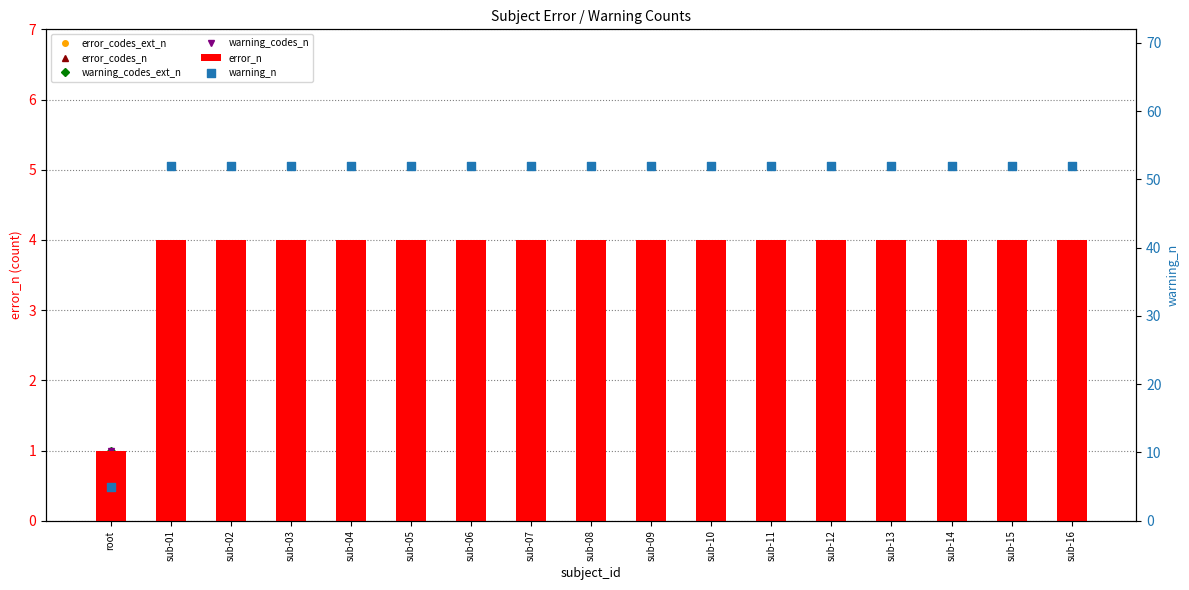

Is the value of warning_codes_ext_n at sub-14 greater than the value of warning_codes_n at sub-10?

No